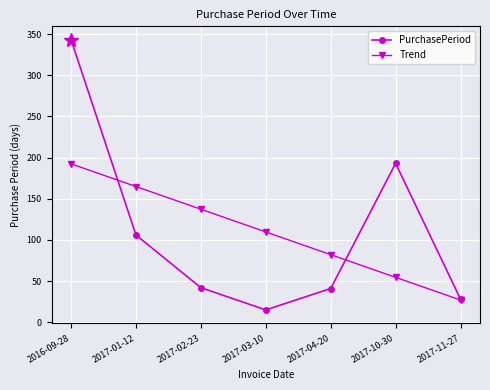

At which category is the sum across all series the highest?

2016-09-28